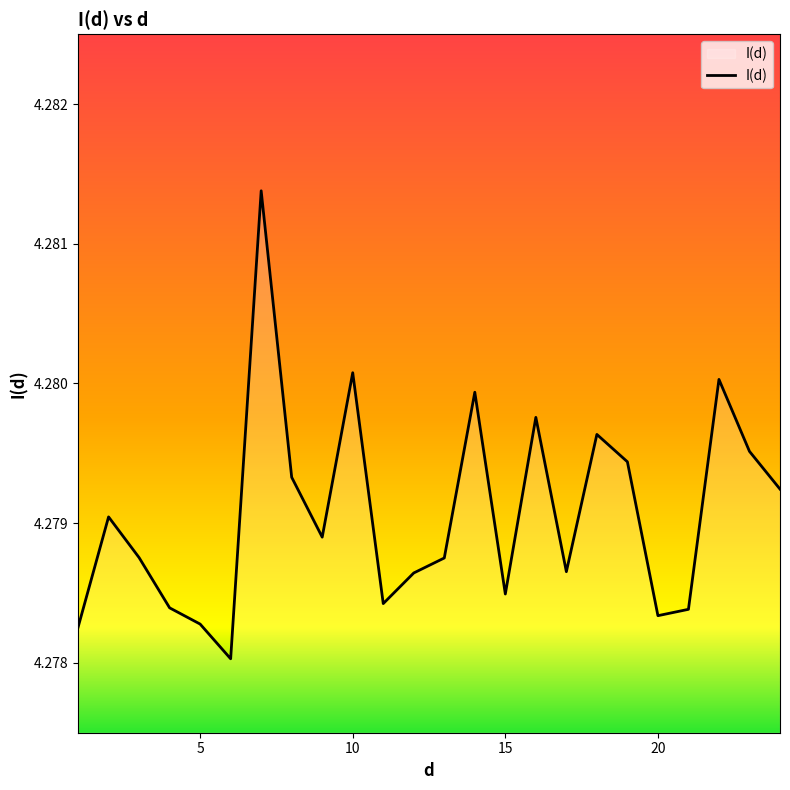

Count the number of categories in the chart.

24